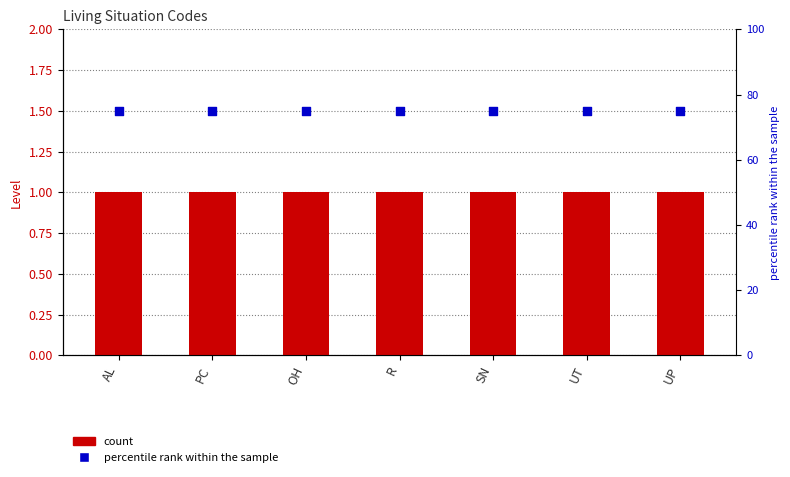

At which category is the sum across all series the highest?

AL